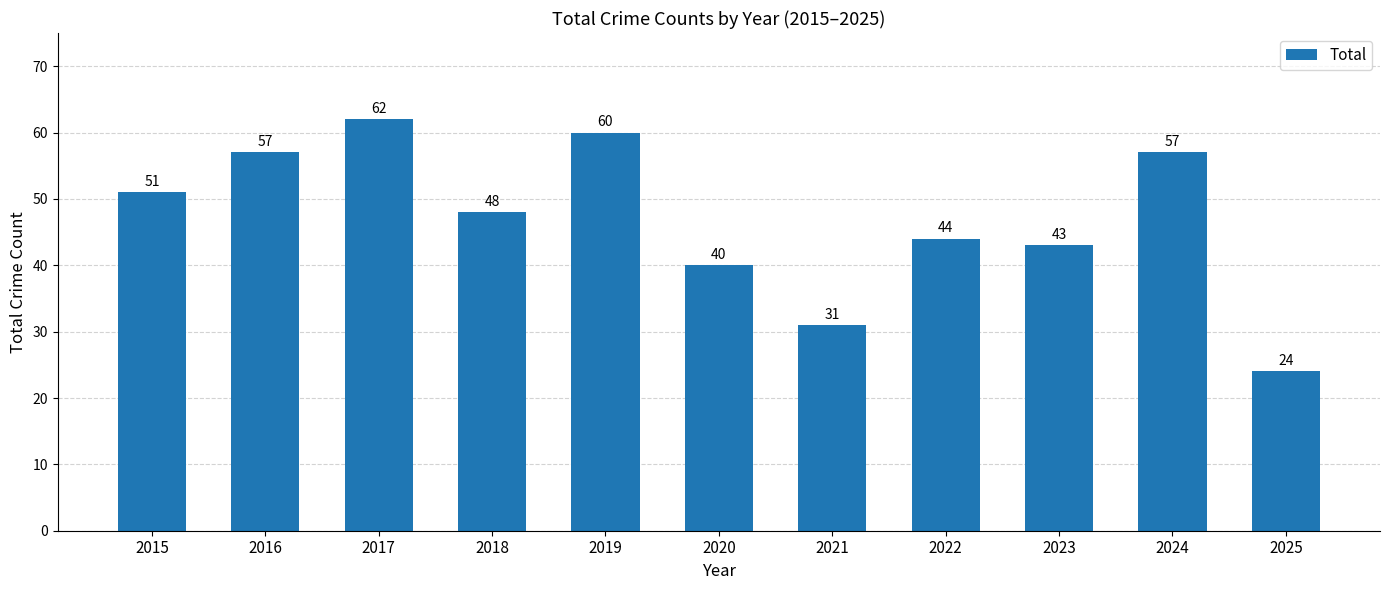

Which category has the highest value across all series?

2017